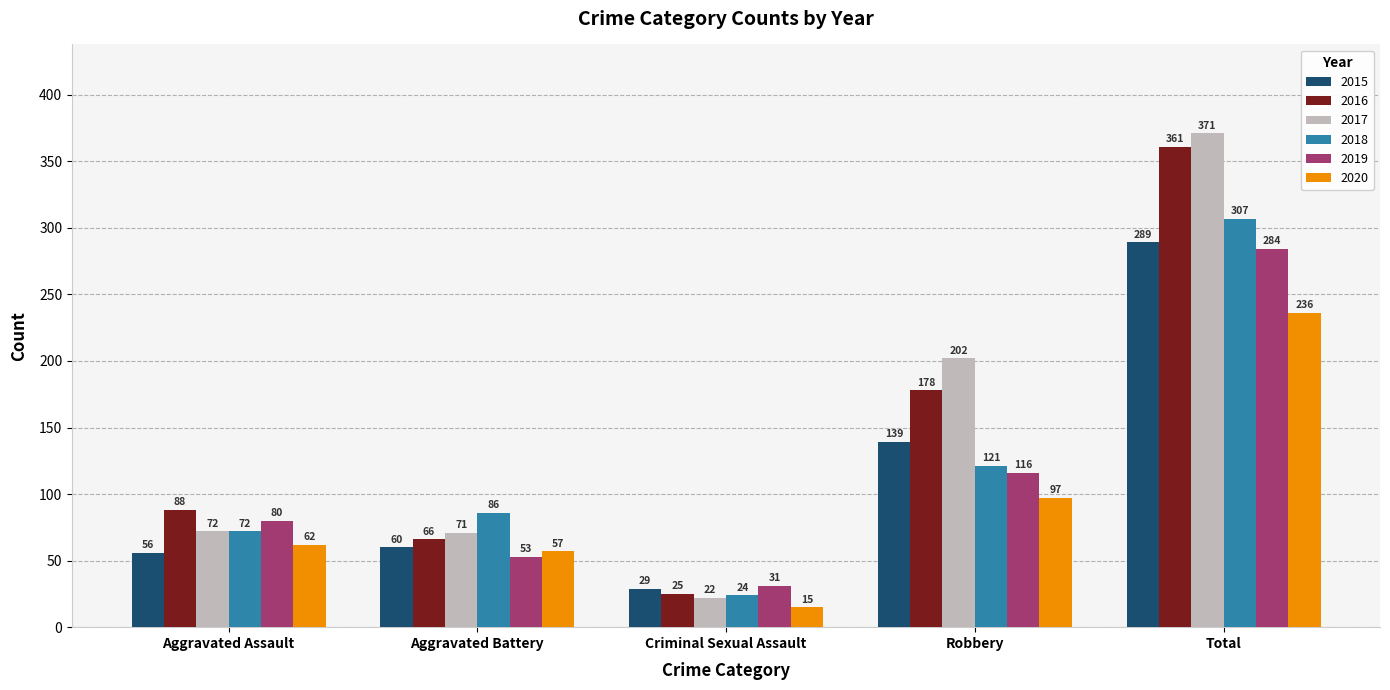

At which label is 2020 closest to 125?

Robbery